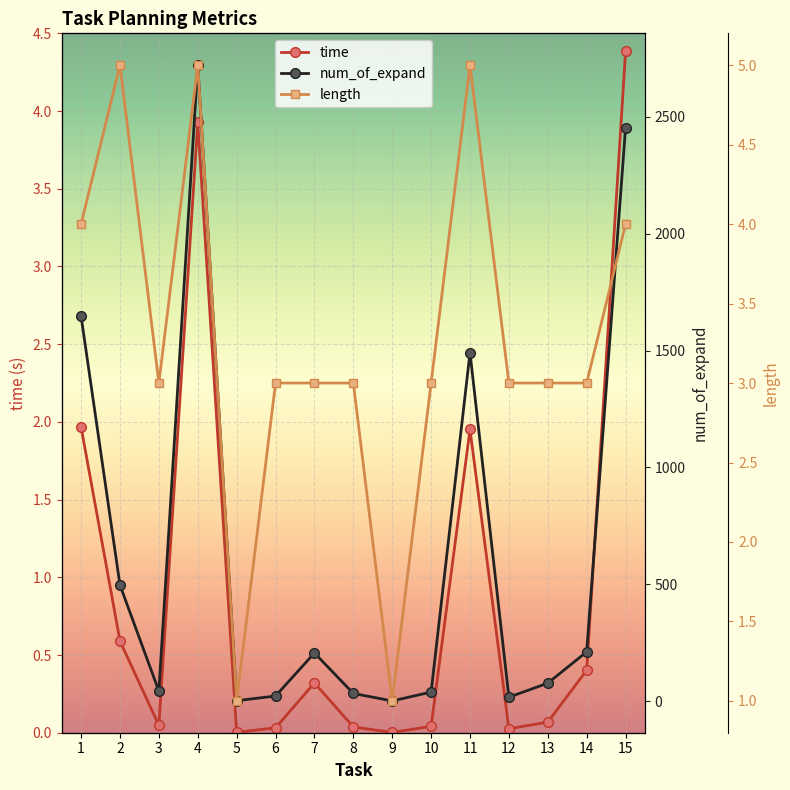

Rank the series at 10 from highest to lowest value.

num_of_expand, length, time